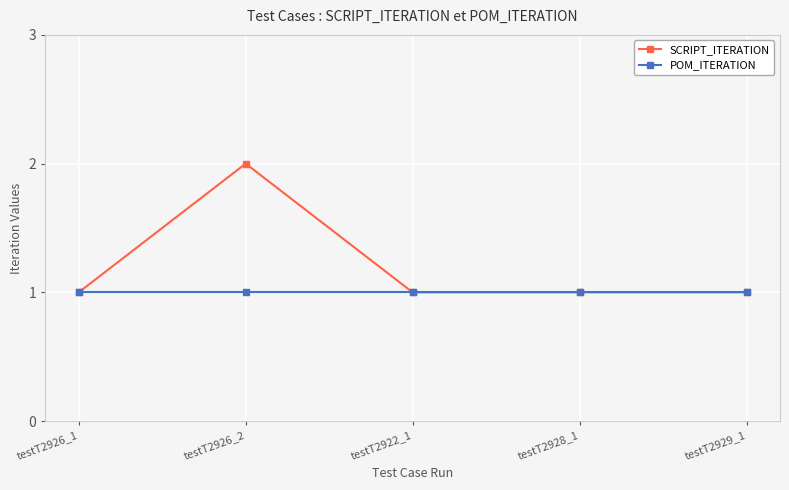

What is the label of the 3rd point from the left?

testT2922_1